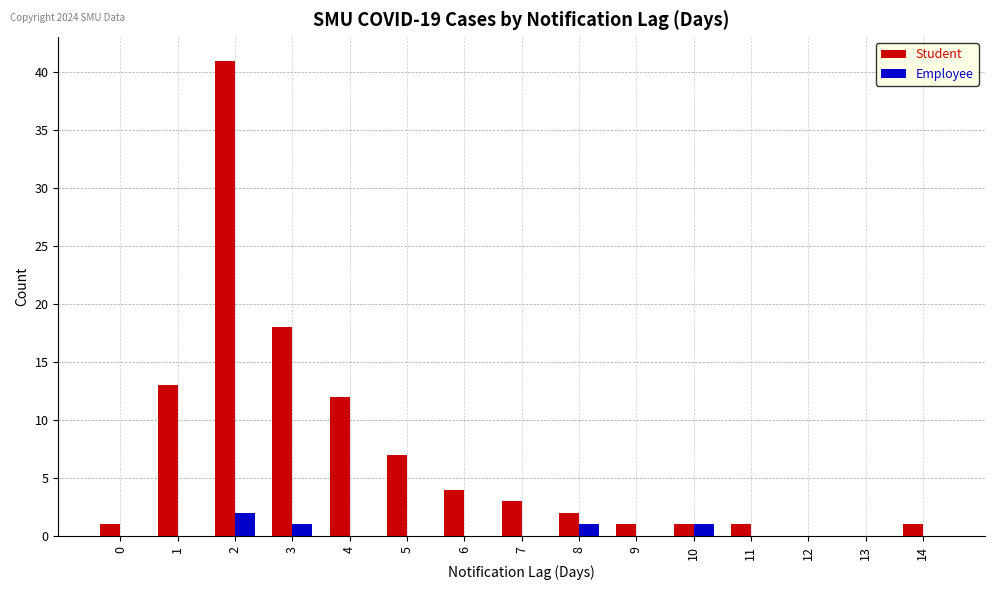

What is the highest value of the Employee series?

2